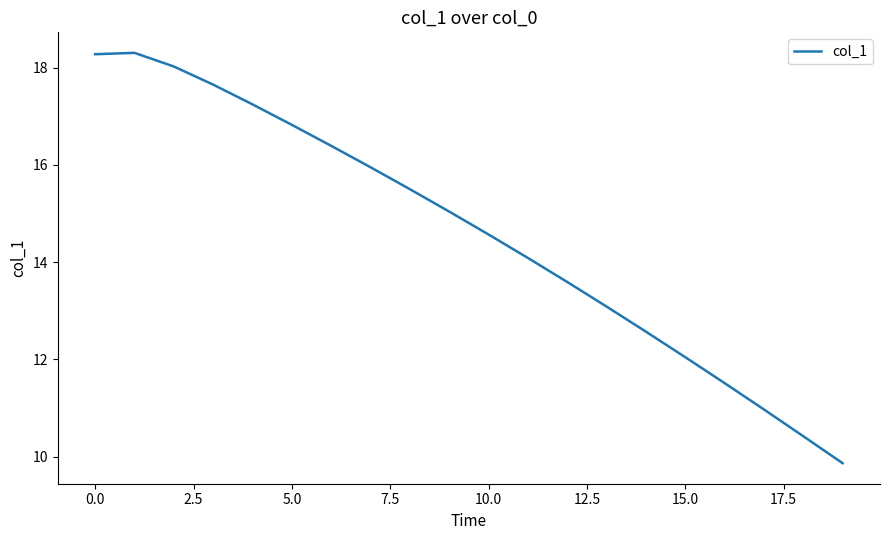

What is the smallest value displayed?

9.9